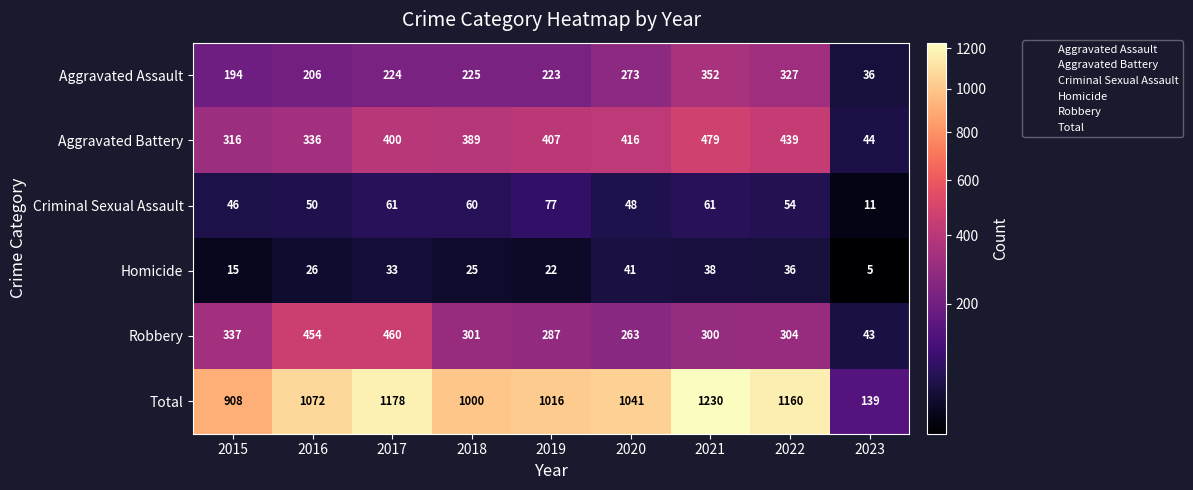

What is the average value of the Aggravated Battery series?

358